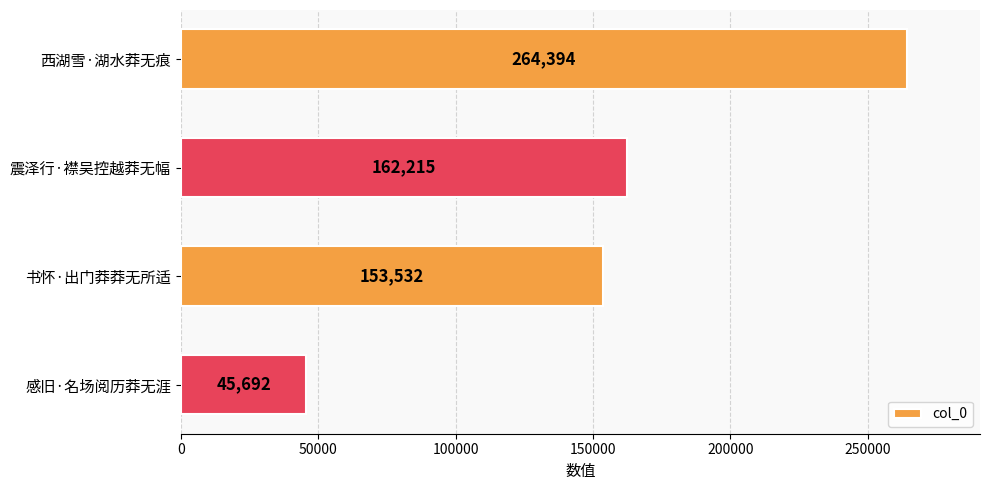

What is the maximum value shown in the chart?

264394